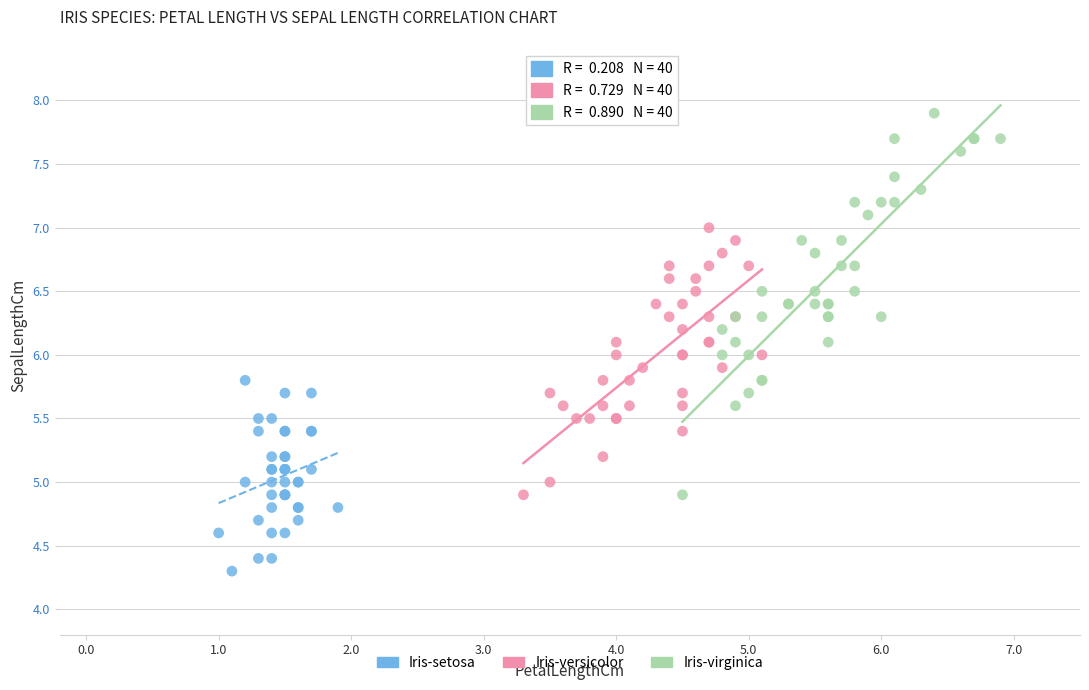

What are all the series names shown in the legend?

Iris-setosa, Iris-versicolor, Iris-virginica